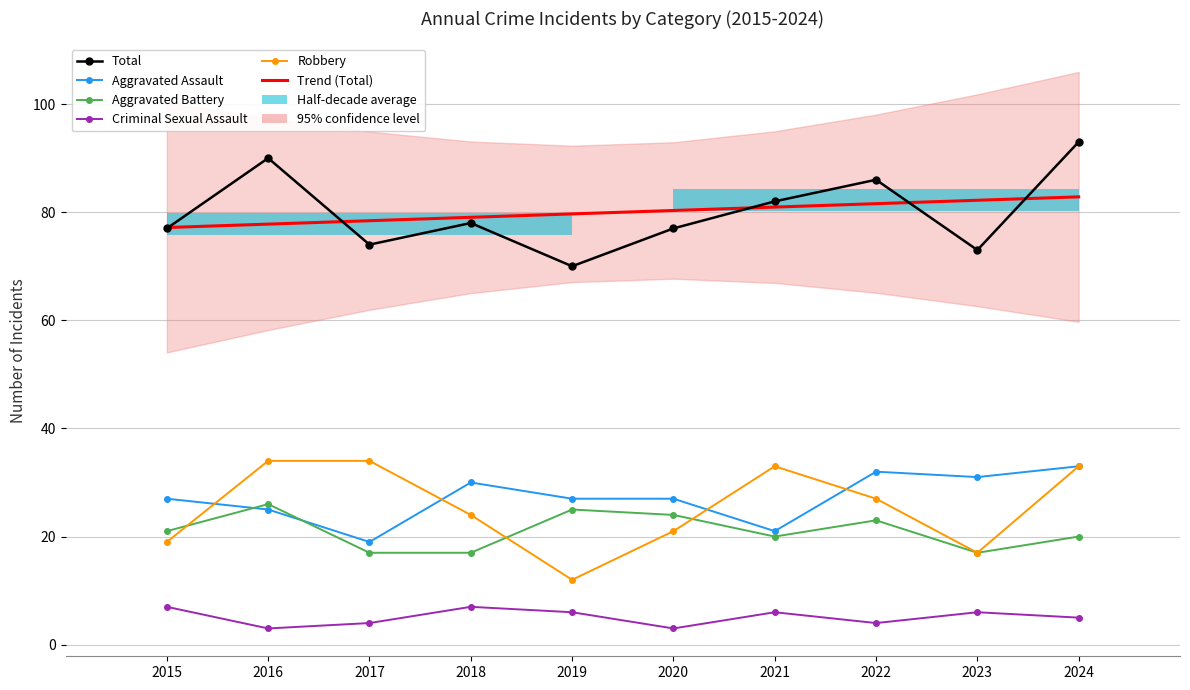

What is the sum of the Trend (Total) values at 2022 and 2018?

160.6